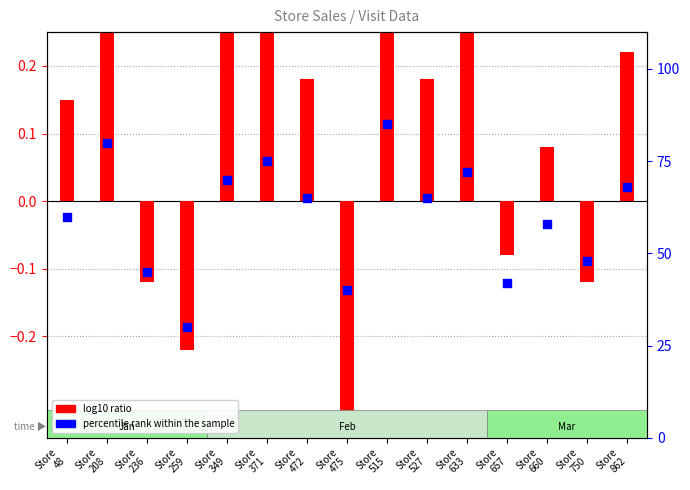

Which series reaches the minimum Y coordinate?

log10 ratio